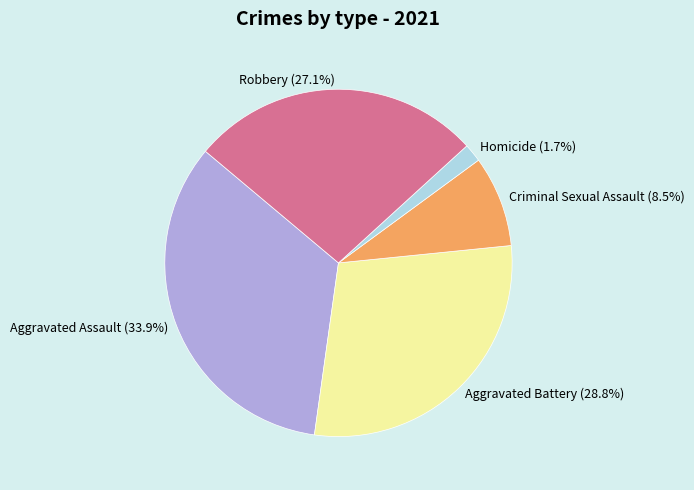

To the nearest percent, what is the combined percentage of Aggravated Battery and Aggravated Assault?

63%